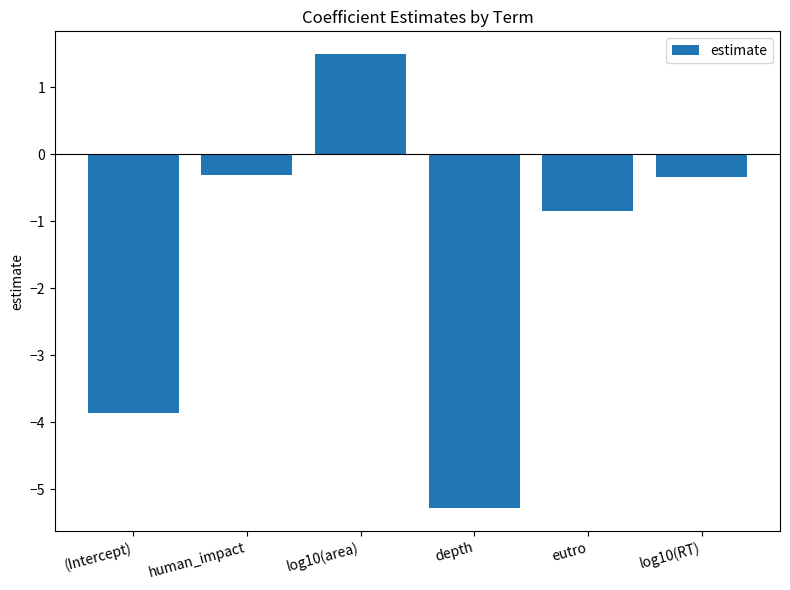

What is the difference between the second highest and minimum values?

5.0